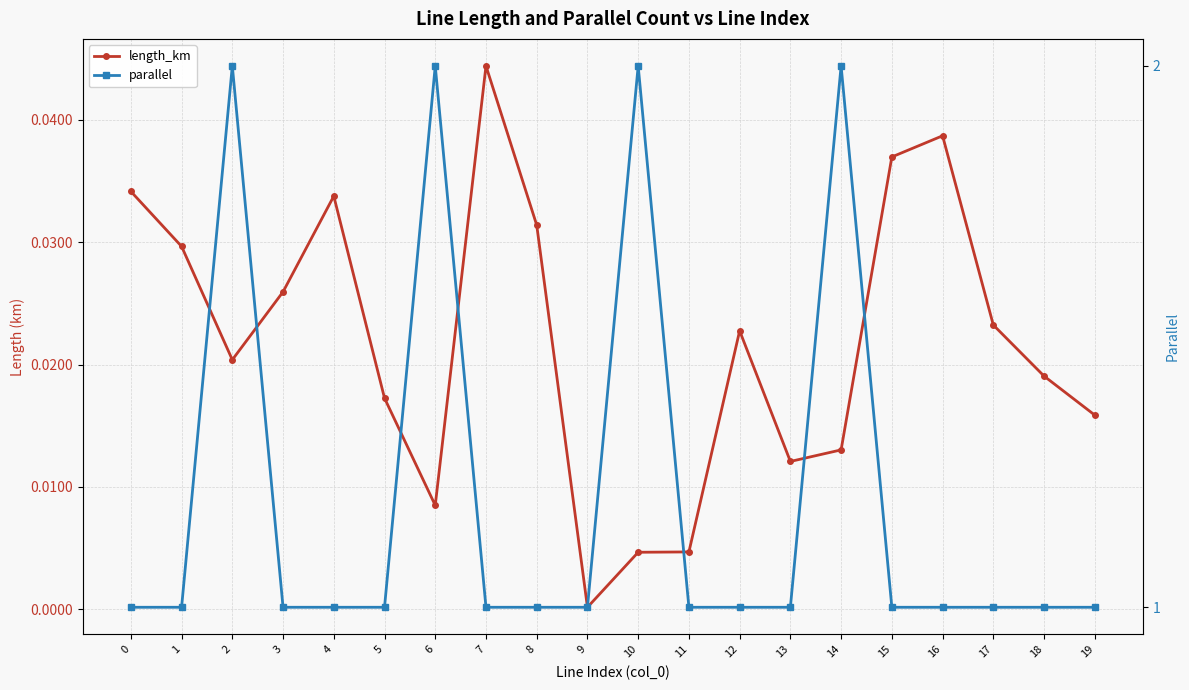

What is the spread (max minus min) of values at 9?

1.0